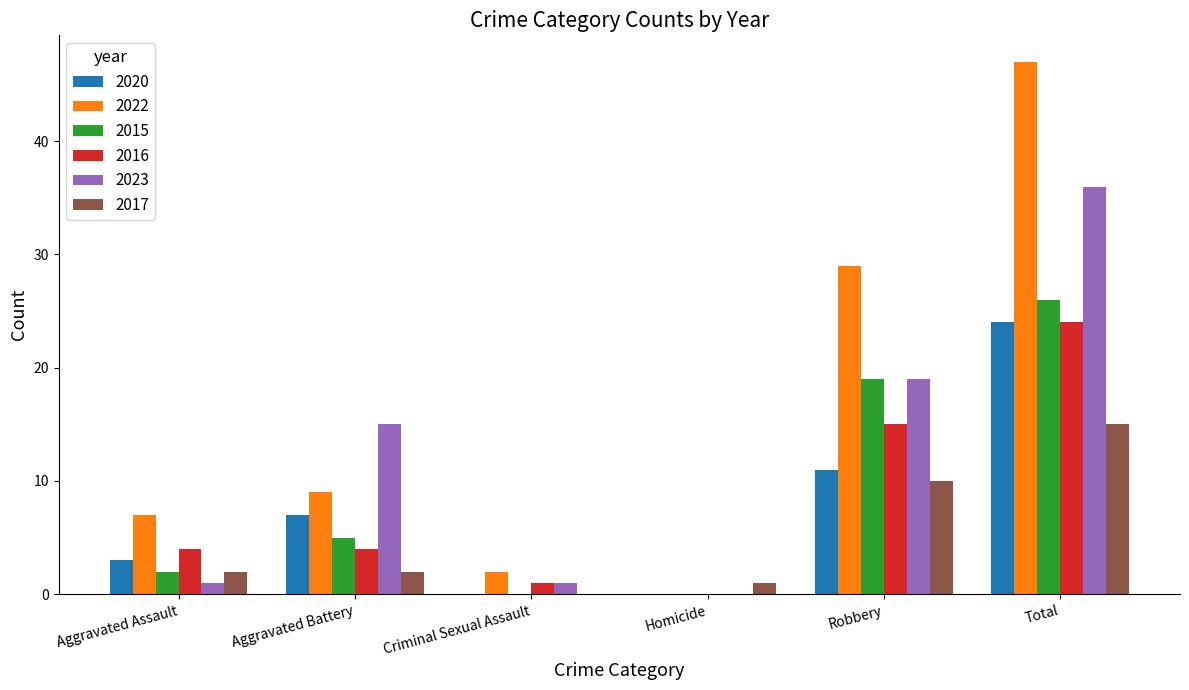

The value of 2015 at Aggravated Assault is 2. True or false?

True